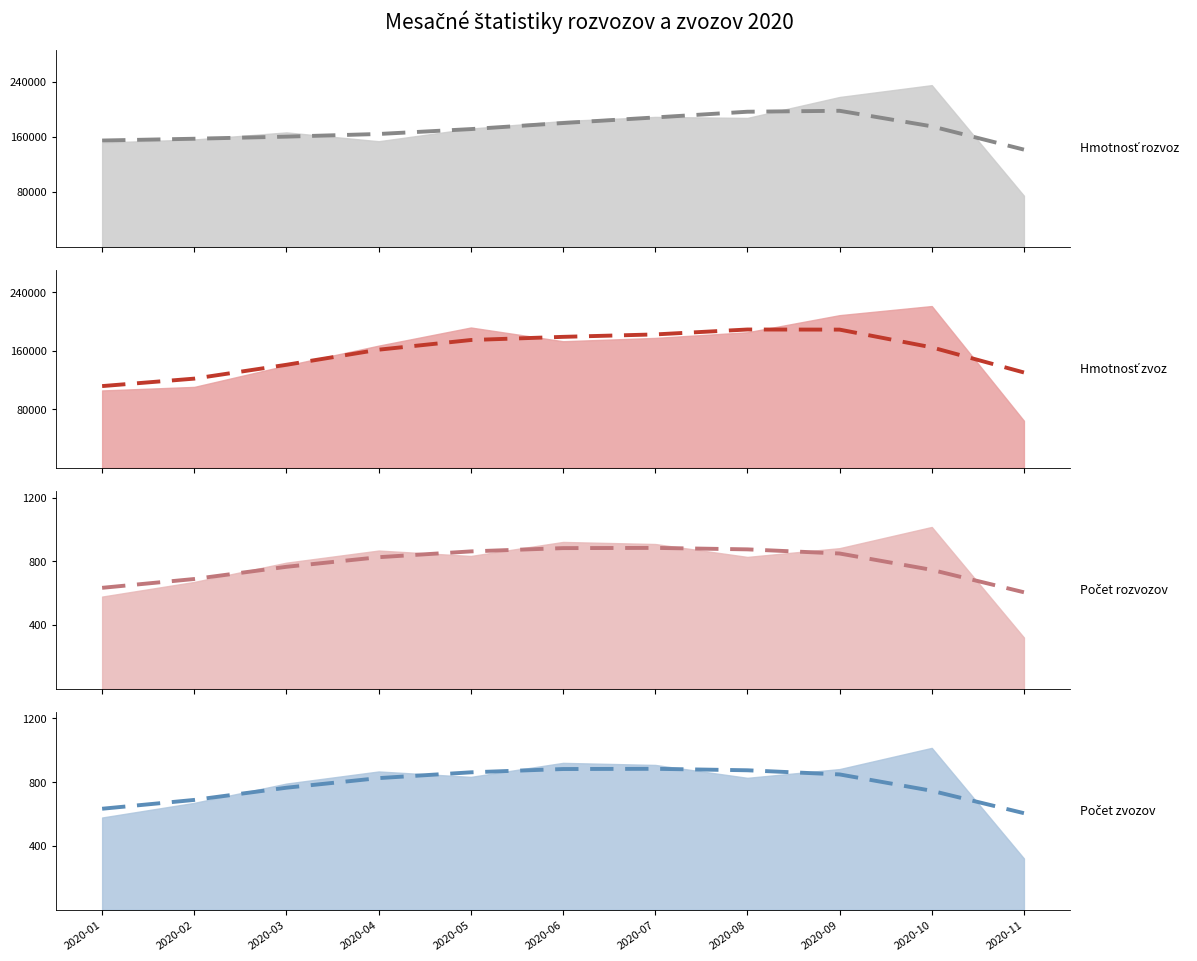

True or false: Počet zvozov (trend) and Hmotnosť rozvoz (trend) cross at least once.

False